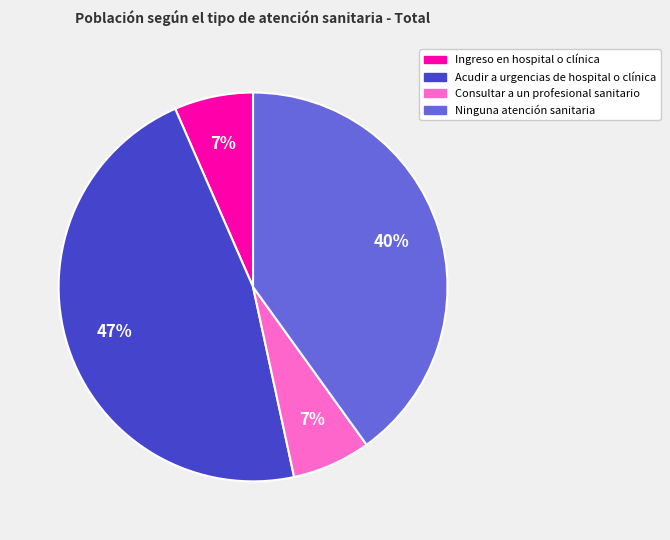

Which slice is the largest?

Acudir a urgencias de hospital o clínica